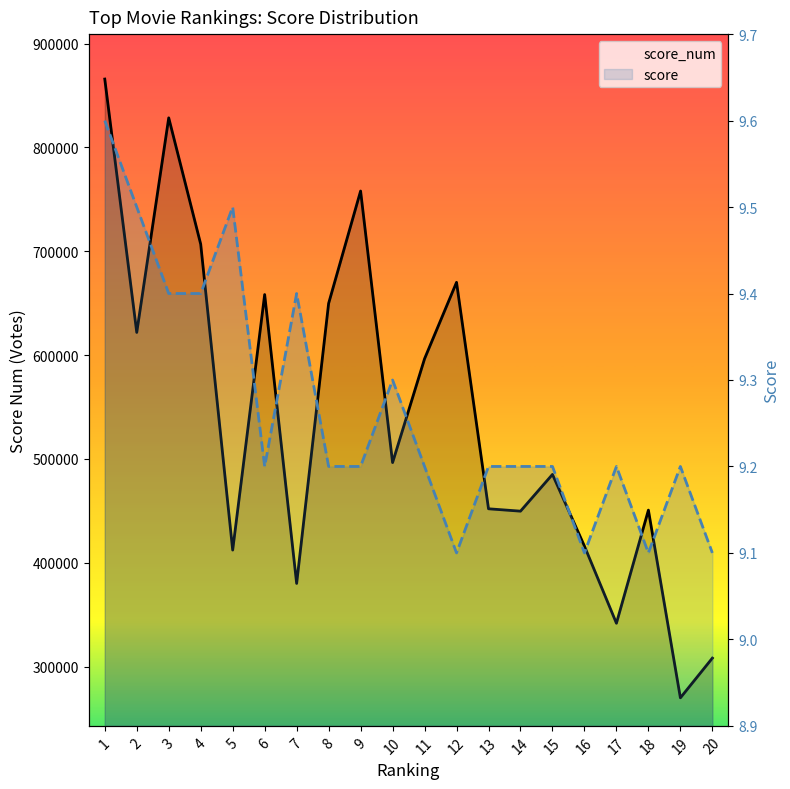

The score series shows 13.8 at 5. True or false?

False